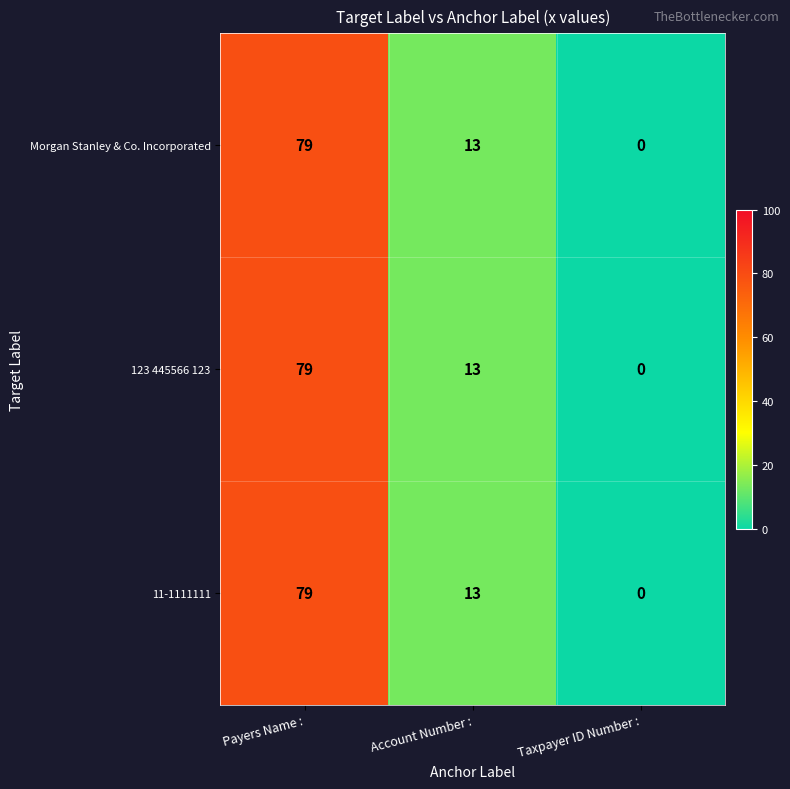

Count the number of categories in the chart.

3